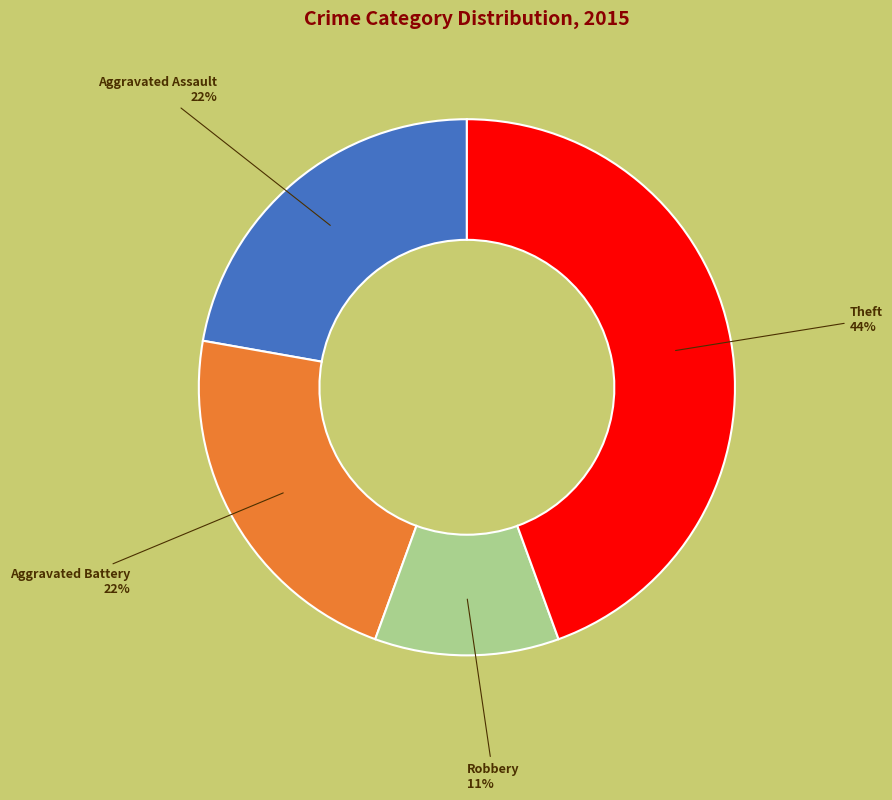

To the nearest percent, what is the average slice percentage?

25%